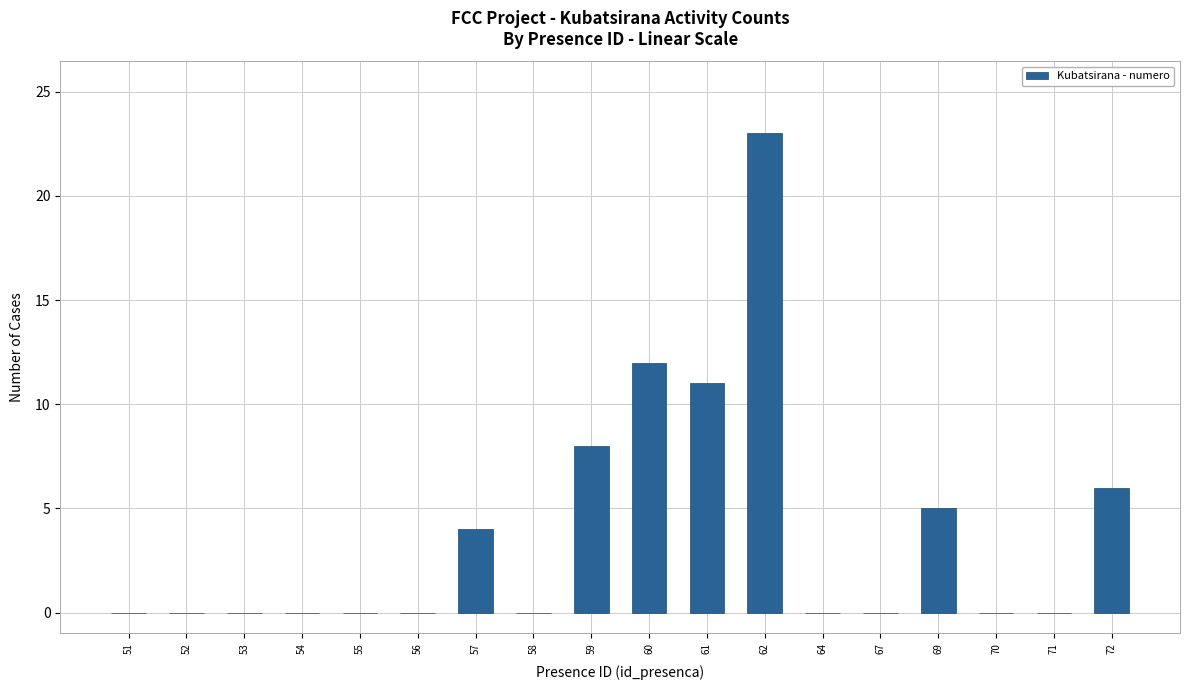

What is the sum of the values at 60 and 70?

12